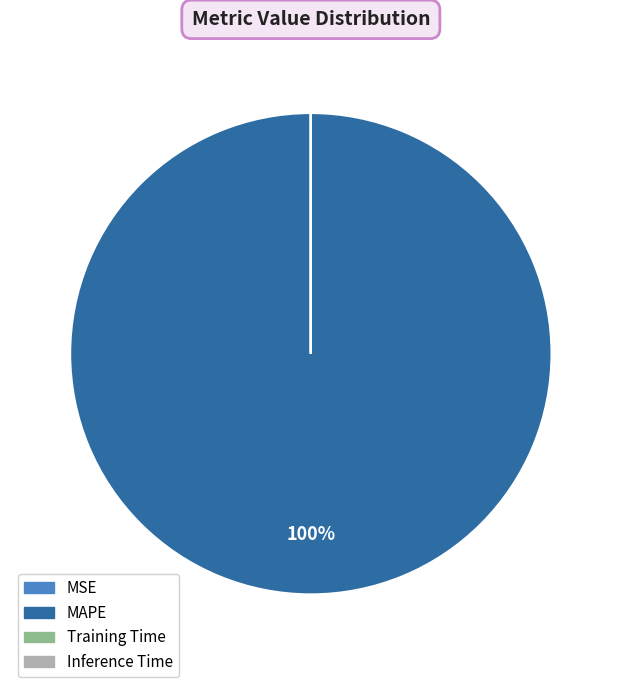

Is there a majority slice in this chart?

Yes